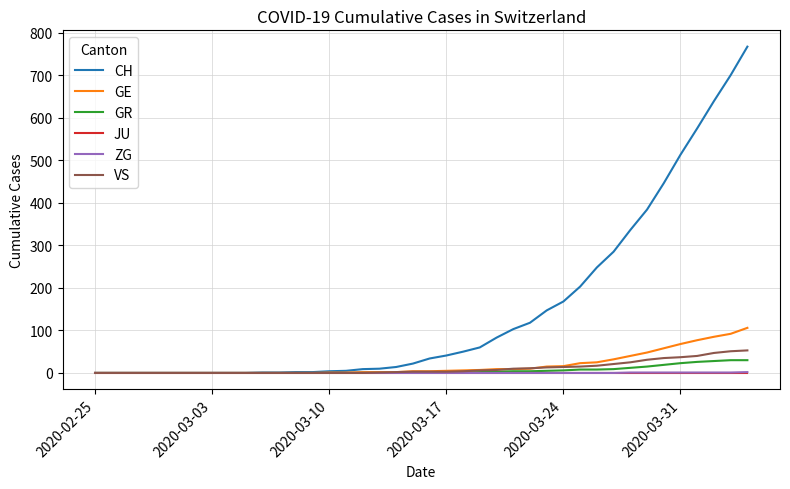

What is the greatest value displayed?

767